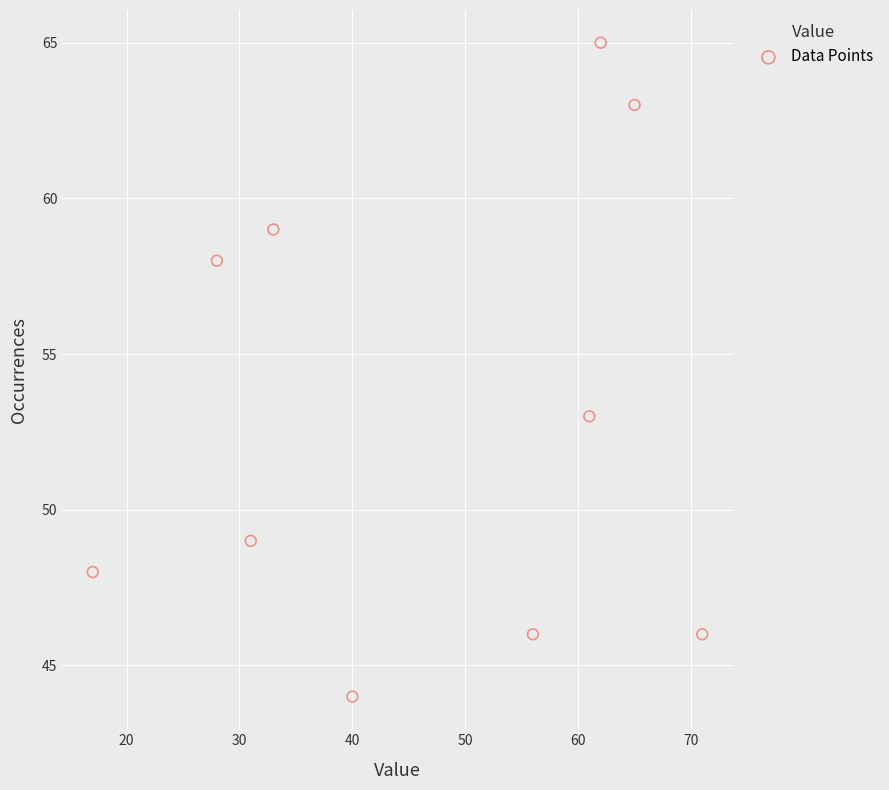

What is the range of X values (max minus min)?

54